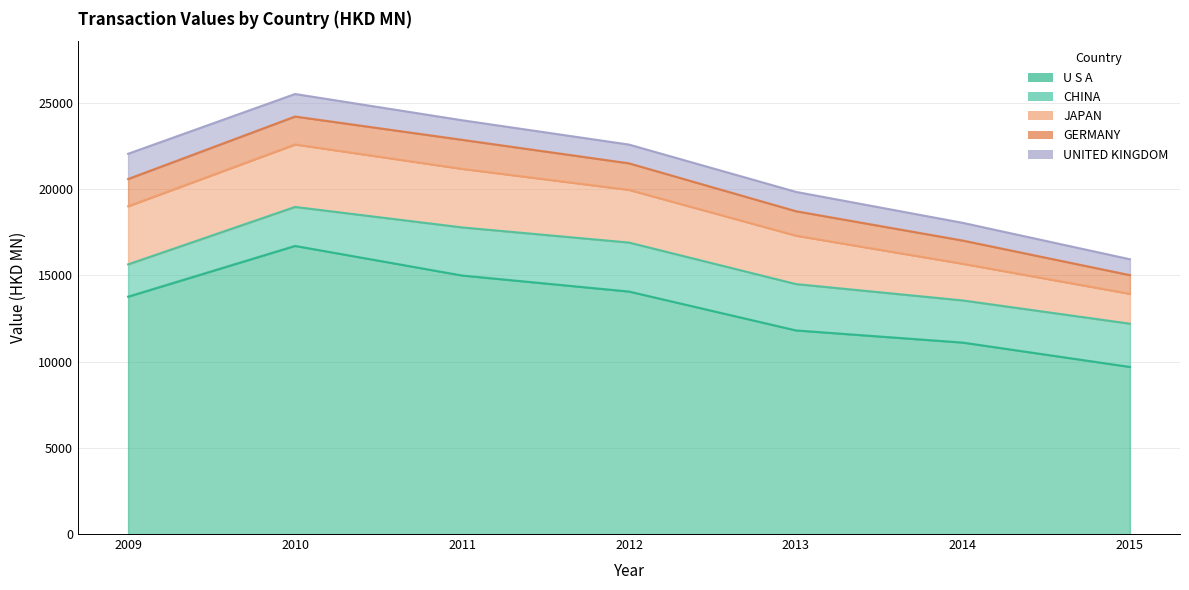

What is the difference between the maximum and minimum values in the JAPAN series?

1892.1